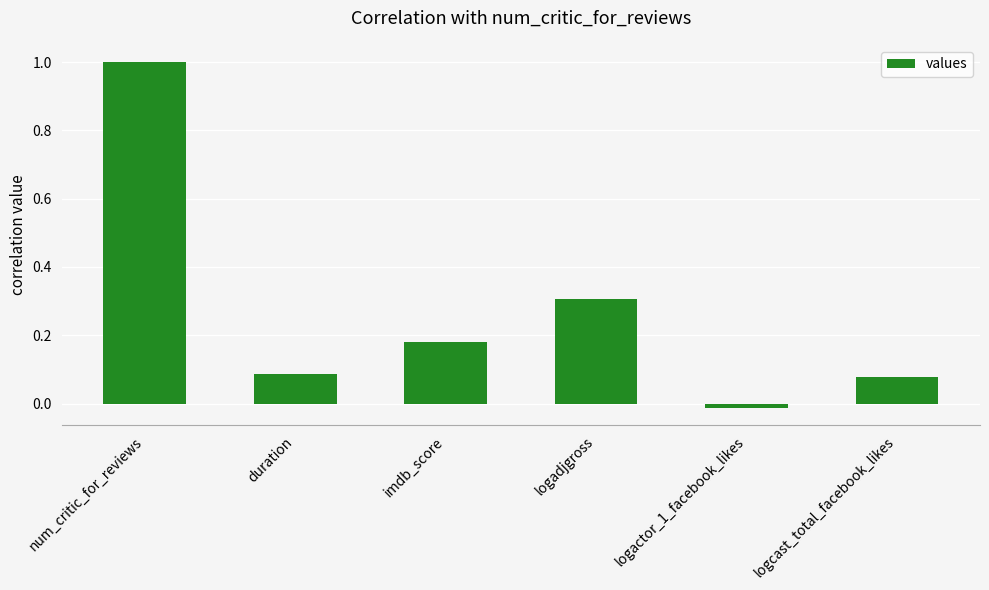

What is the maximum value shown in the chart?

1.0